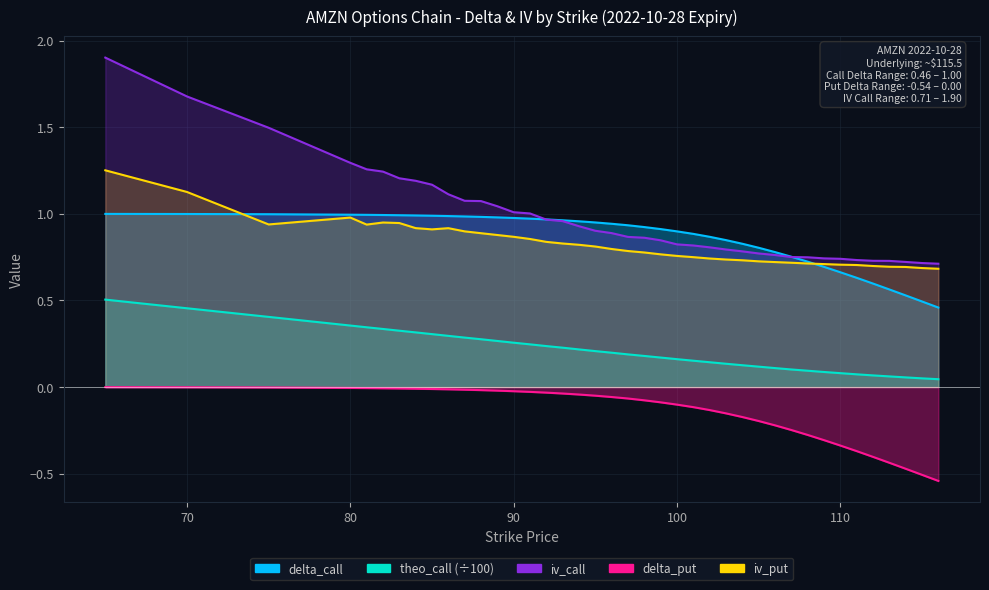

What are all the series names shown in the legend?

delta_call, iv_call, theo_call, delta_put, iv_put